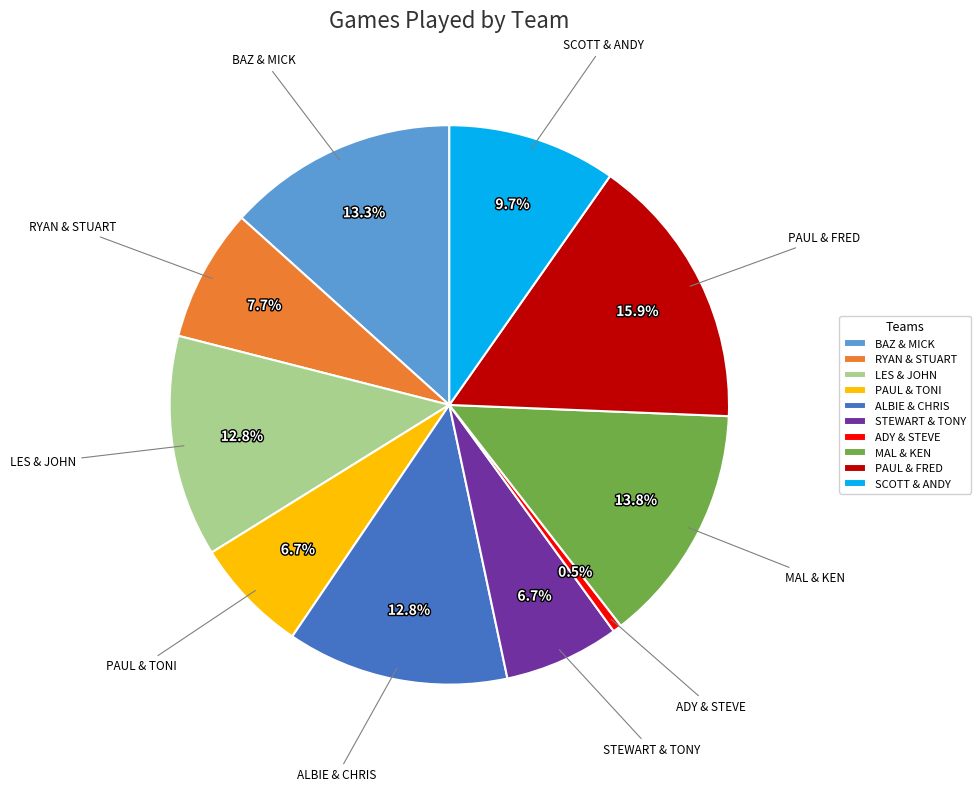

What is the largest slice in the pie chart?

PAUL & FRED